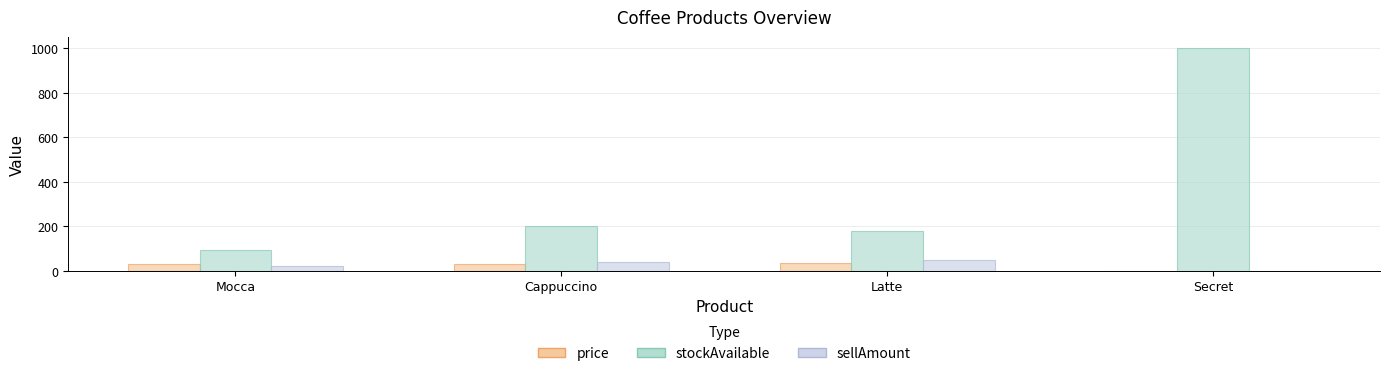

What is the sum of the sellAmount values at Latte and Secret?

50